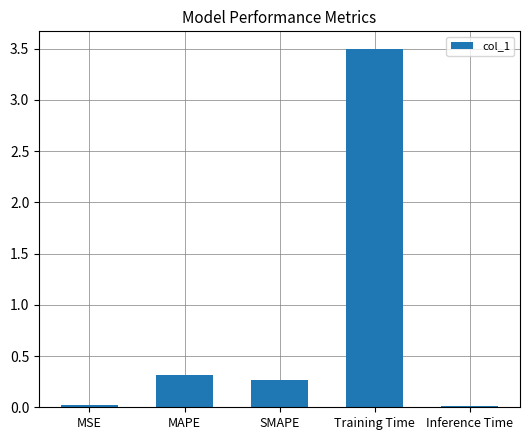

What is the maximum value shown in the chart?

3.5